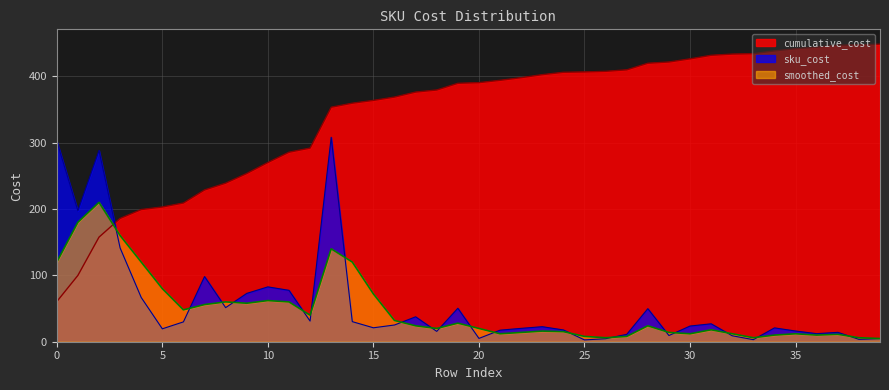

What are all the series names shown in the legend?

cumulative_cost, sku_cost, smoothed_cost